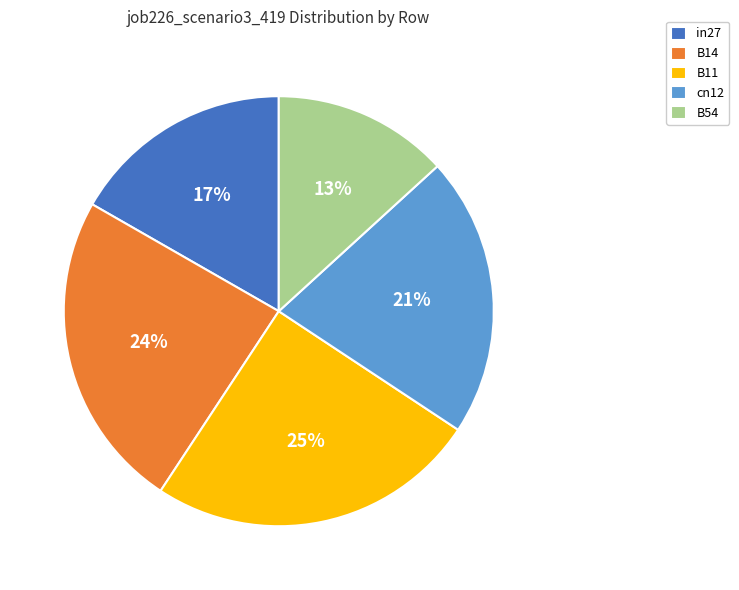

Which category has the biggest portion of the pie?

B11